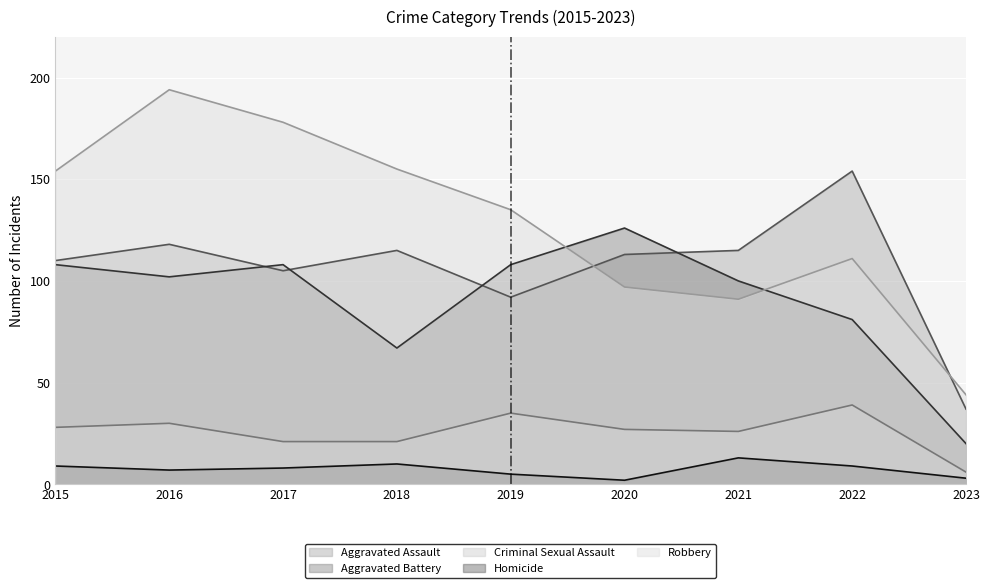

After their last crossing, which series has the higher values: Aggravated Assault or Aggravated Battery?

Aggravated Assault